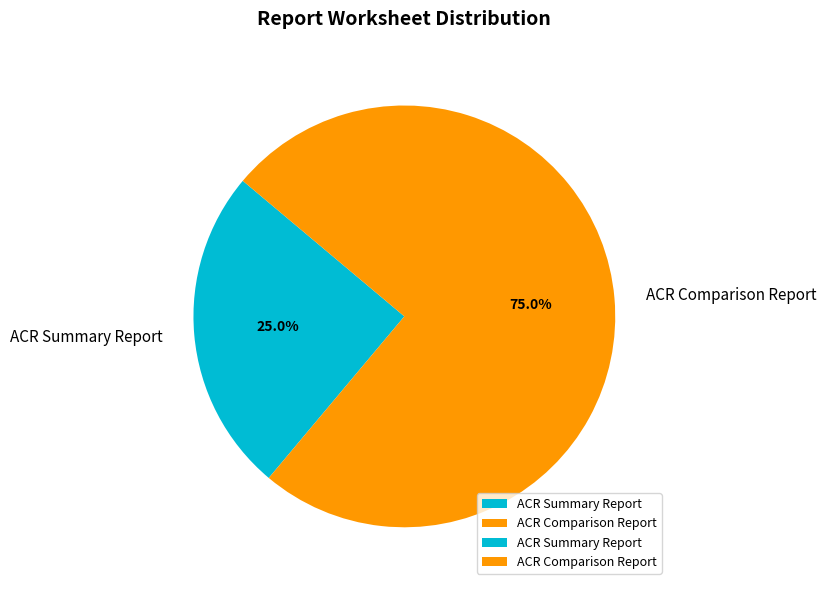

What is the largest slice in the pie chart?

ACR Comparison Report